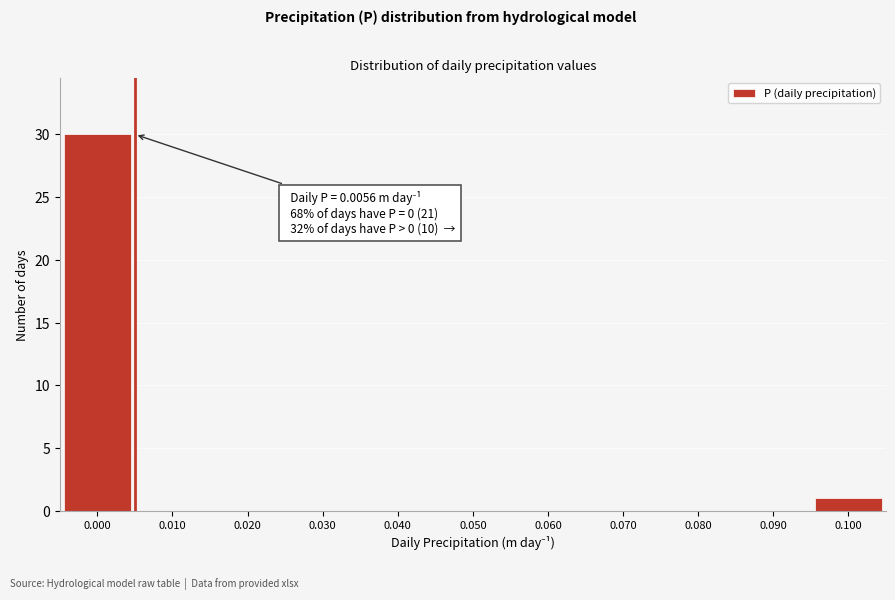

Reading left to right, extract all data points from this chart.

0.000=30	0.010=0	0.020=0	0.030=0	0.040=0	0.050=0	0.060=0	0.070=0	0.080=0	0.090=0	0.100=1